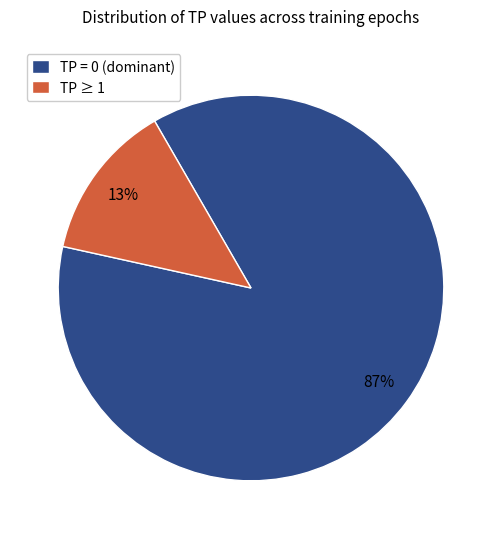

How many segments does this pie chart have?

2